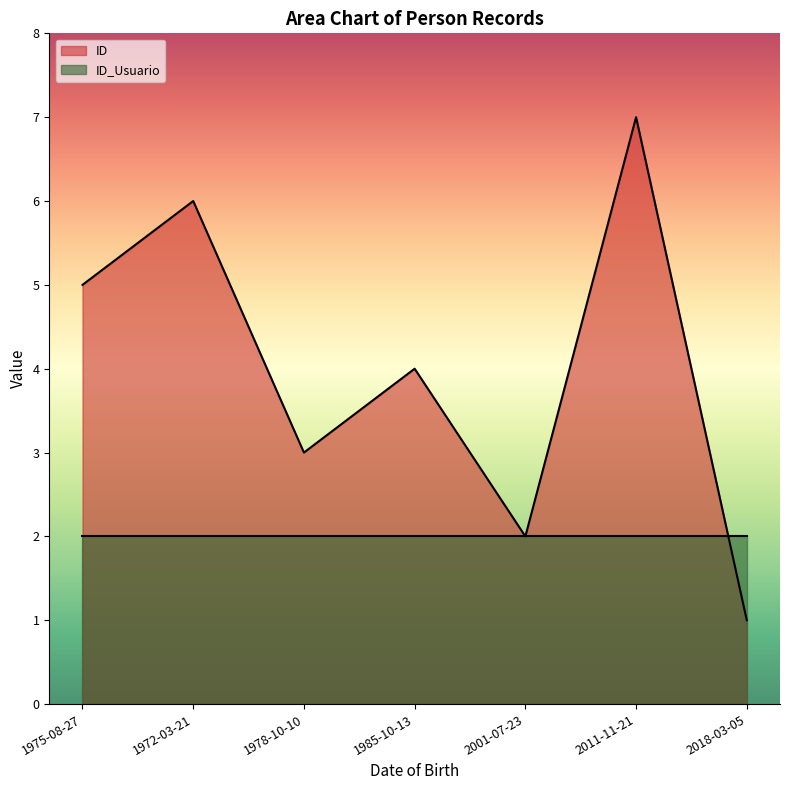

Which category has the highest value in the ID series?

2011-11-21